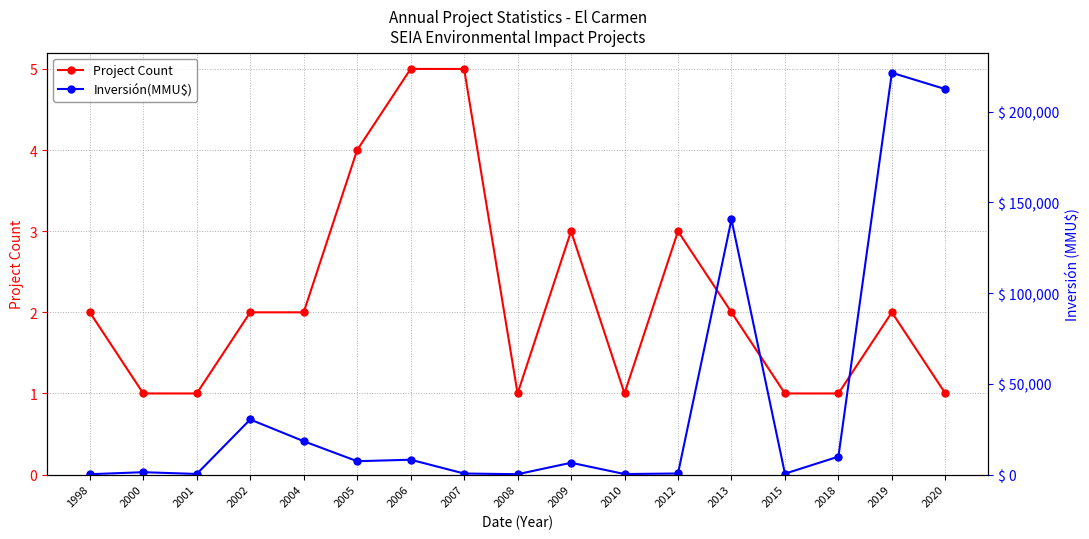

At how many categories does at least one series exceed 207220?

2